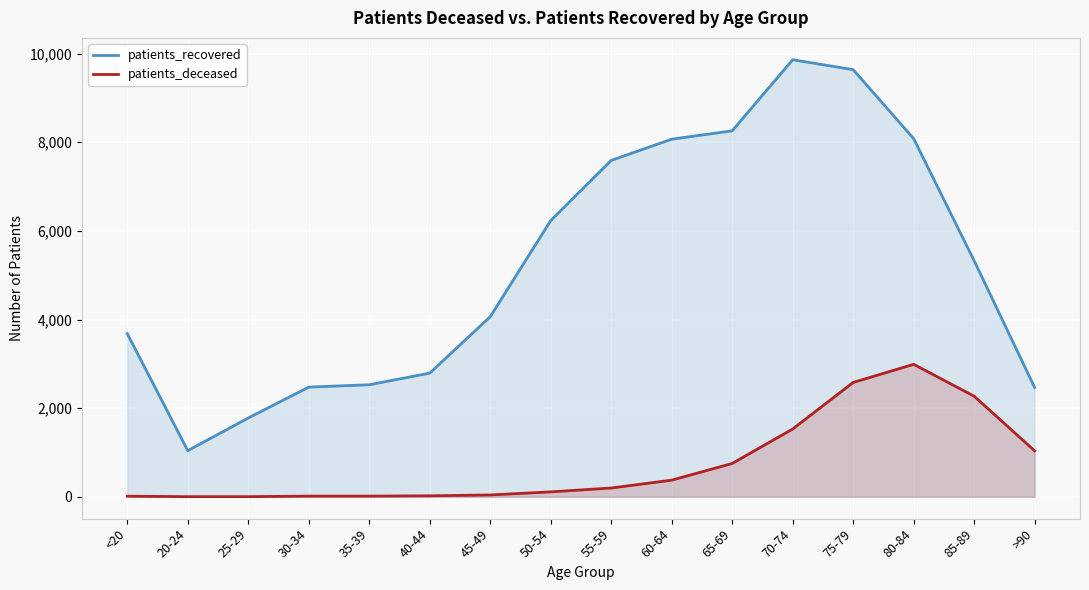

True or false: patients_deceased and patients_recovered cross at least once.

False